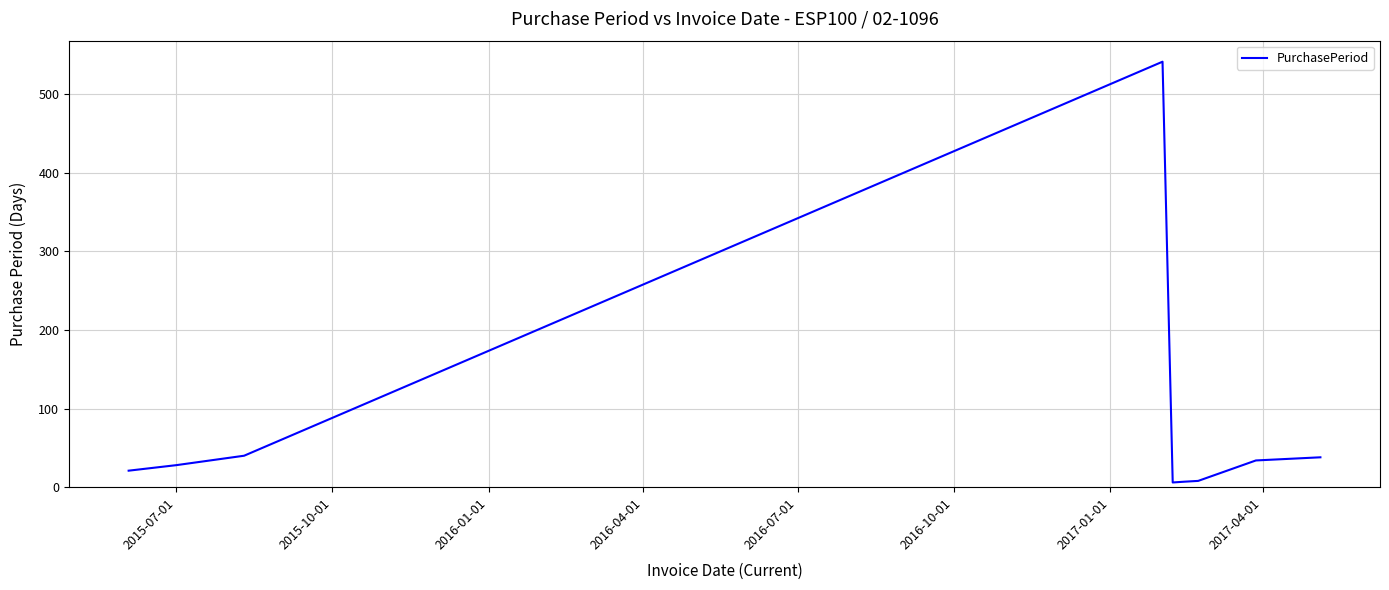

Does the chart have visible grid lines?

Yes